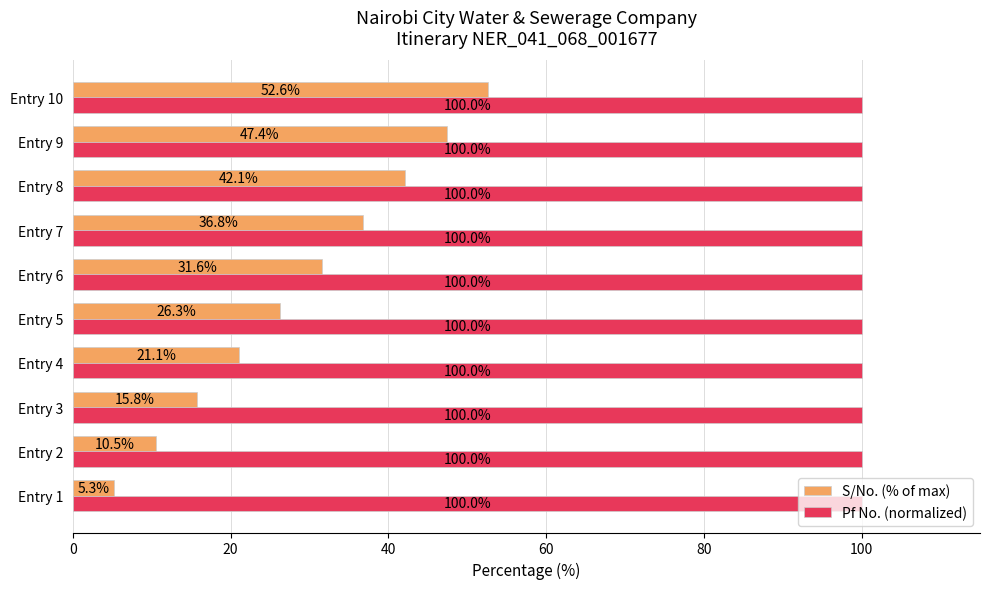

True or false: Pf No. (normalized) has a value of 100.0 at Entry 8.

True